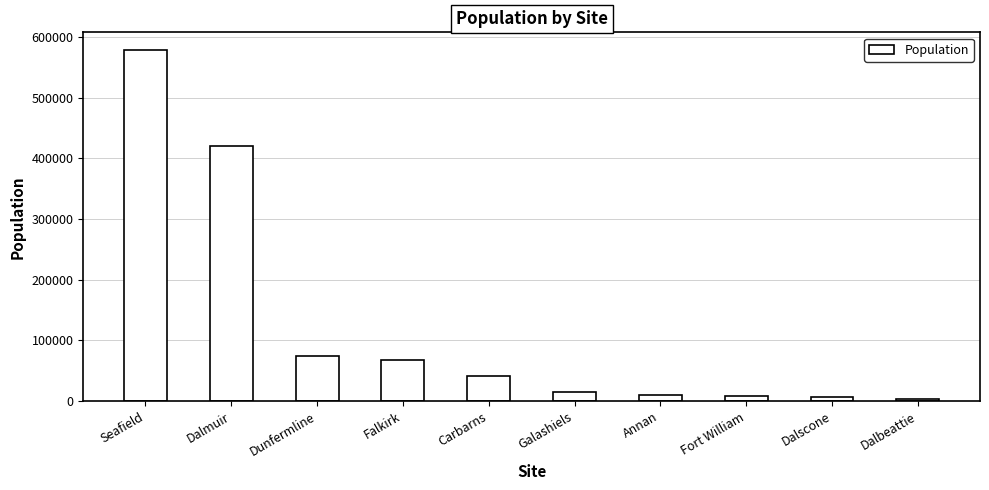

What is the minimum value shown in the chart?

4329